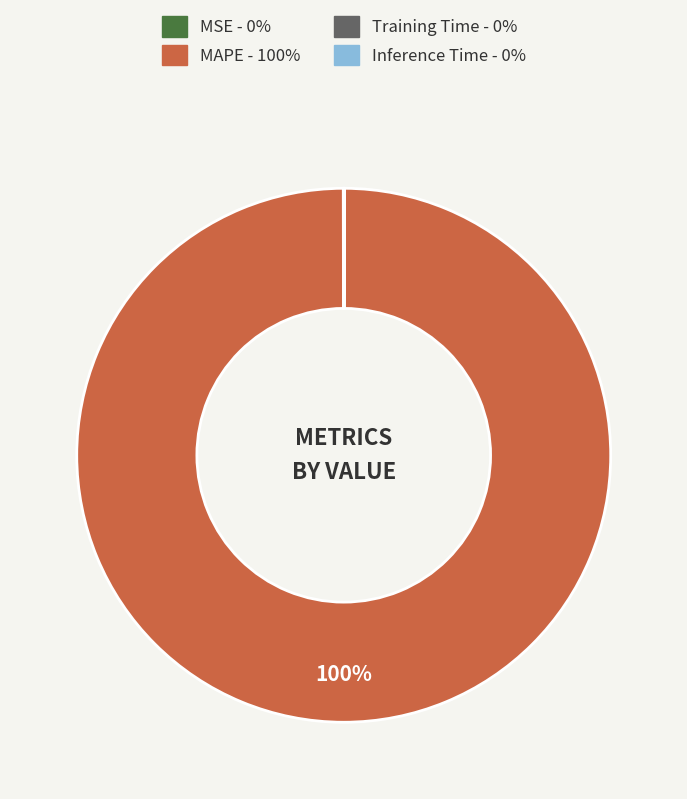

Is it true that MAPE is 100% of the pie?

True